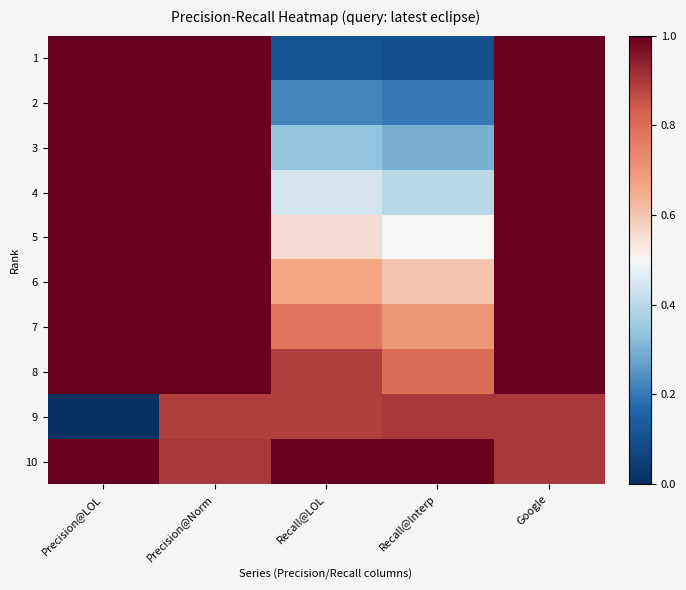

Reading right to left, what are all the values shown in this chart?

1: Google=1.0	Recall@Interp=0.1	Recall@LOL=0.1	Precision@Norm=1.0	Precision@LOL=1.0
2: Google=1.0	Recall@Interp=0.2	Recall@LOL=0.2	Precision@Norm=1.0	Precision@LOL=1.0
3: Google=1.0	Recall@Interp=0.3	Recall@LOL=0.3	Precision@Norm=1.0	Precision@LOL=1.0
4: Google=1.0	Recall@Interp=0.4	Recall@LOL=0.4	Precision@Norm=1.0	Precision@LOL=1.0
5: Google=1.0	Recall@Interp=0.5	Recall@LOL=0.6	Precision@Norm=1.0	Precision@LOL=1.0
6: Google=1.0	Recall@Interp=0.6	Recall@LOL=0.7	Precision@Norm=1.0	Precision@LOL=1.0
7: Google=1.0	Recall@Interp=0.7	Recall@LOL=0.8	Precision@Norm=1.0	Precision@LOL=1.0
8: Google=1.0	Recall@Interp=0.8	Recall@LOL=0.9	Precision@Norm=1.0	Precision@LOL=1.0
9: Google=0.9	Recall@Interp=0.9	Recall@LOL=0.9	Precision@Norm=0.9	Precision@LOL=0.0
10: Google=0.9	Recall@Interp=1.0	Recall@LOL=1.0	Precision@Norm=0.9	Precision@LOL=1.0